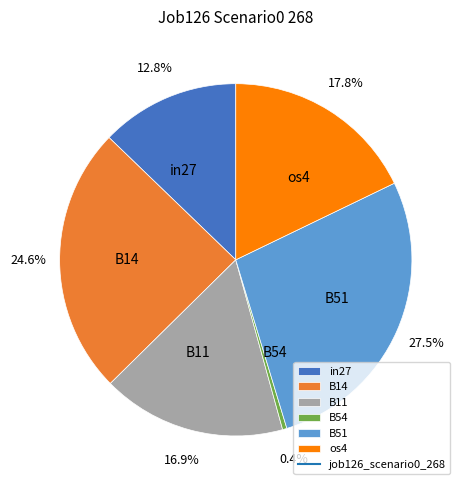

Which has a higher value, B11 or B51?

B51